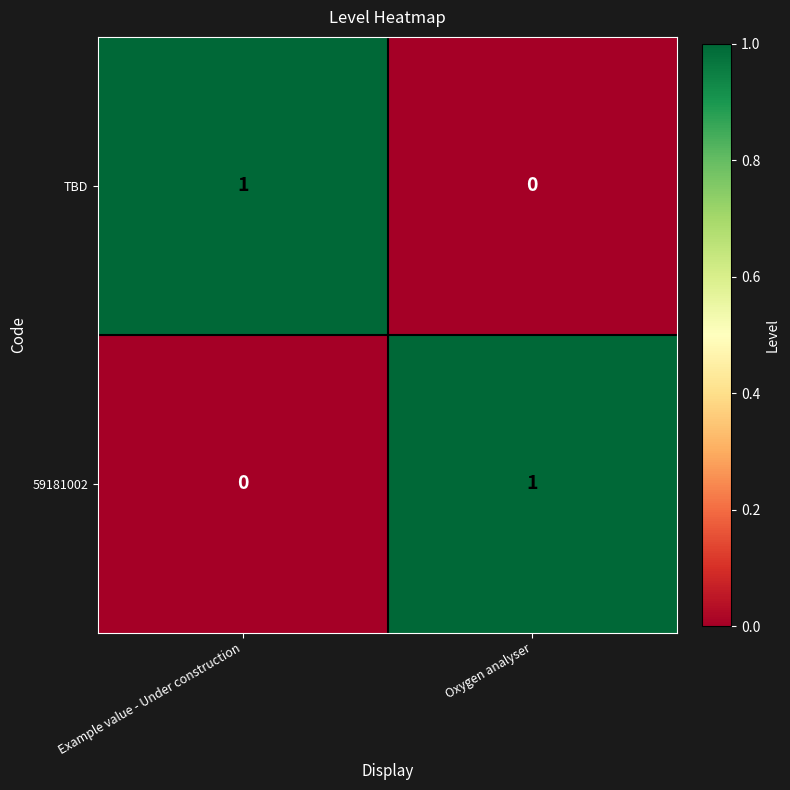

List the labels in order of TBD value, largest first.

Example value - Under construction, Oxygen analyser